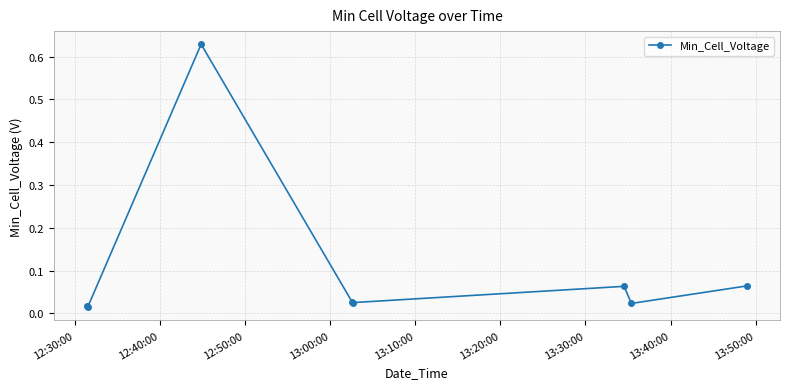

How many lines are shown in the chart?

1